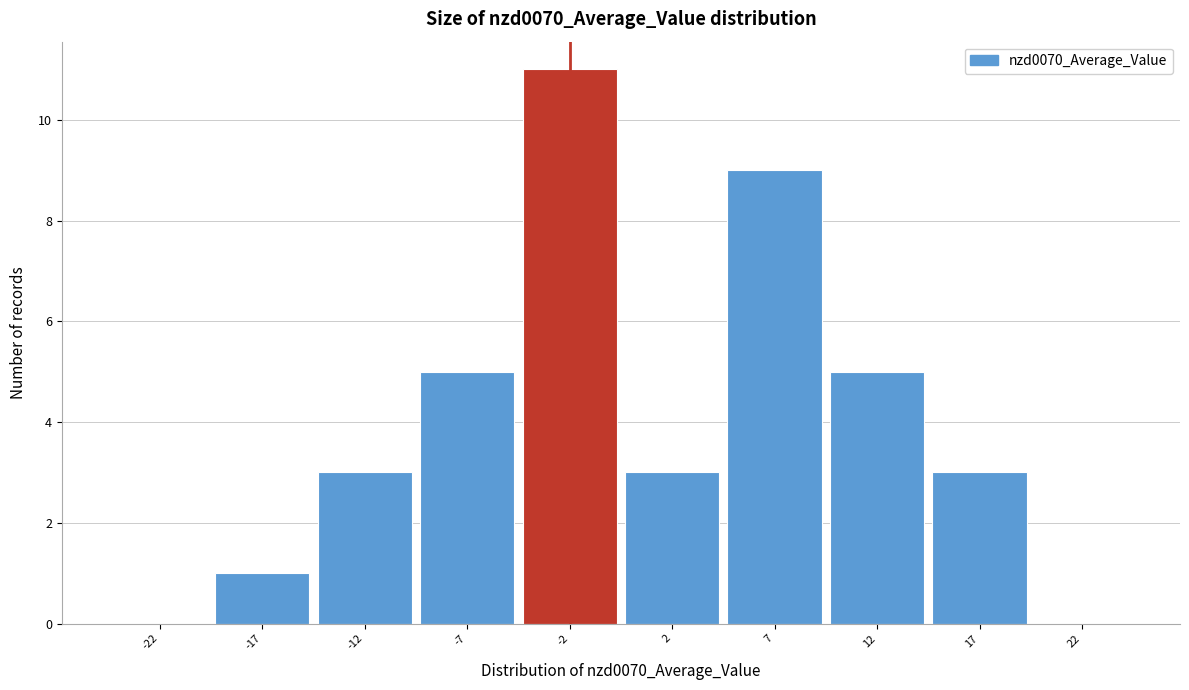

Reading right to left, transcribe all the data shown in this chart.

22=0	17=3	12=5	7=9	2=3	-2=11	-7=5	-12=3	-17=1	-22=0